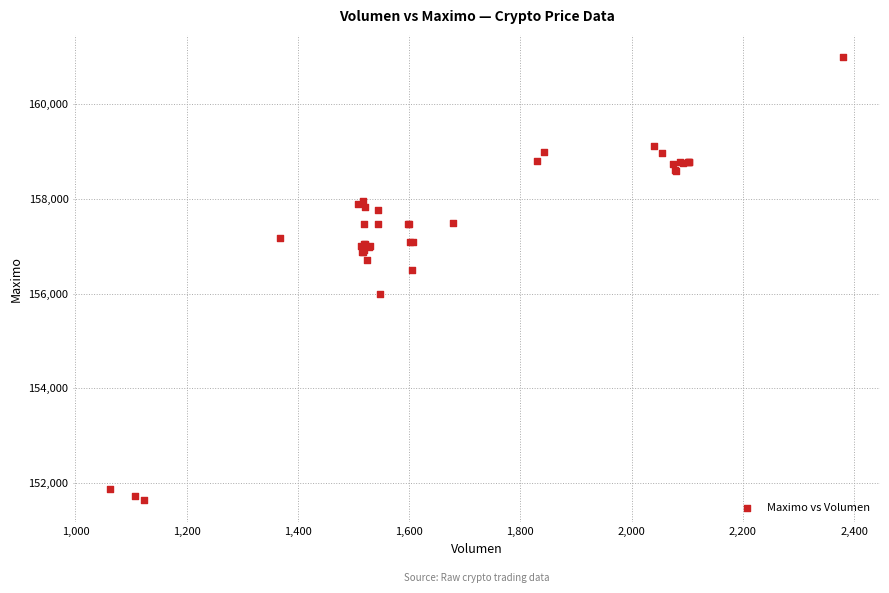

What Y value in the scatter plot is closest to 156316?

156500